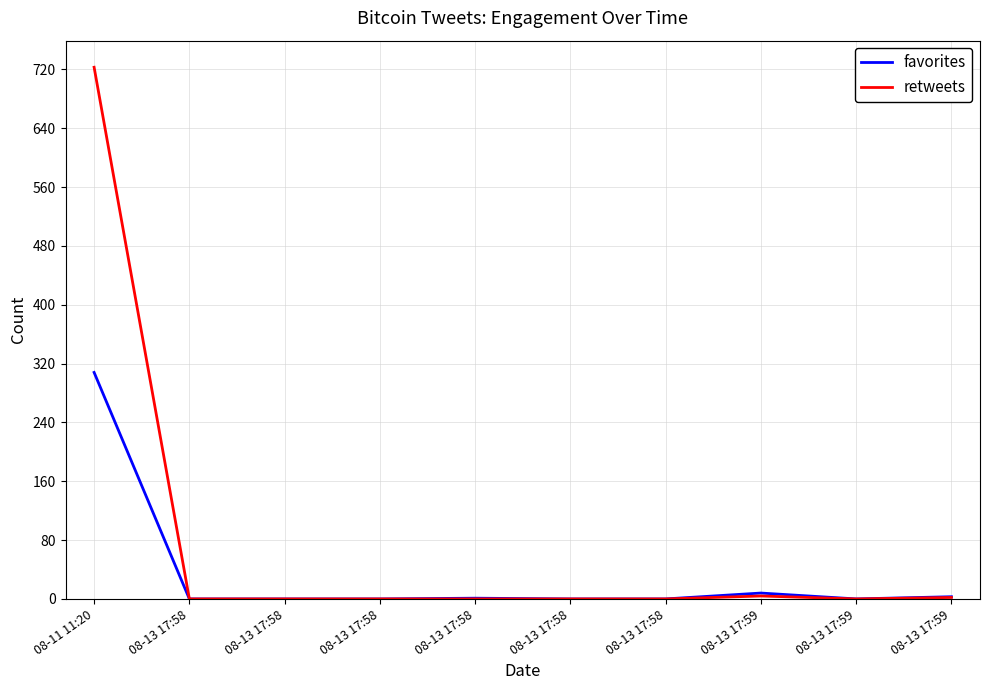

Which series has the largest total across all categories?

retweets